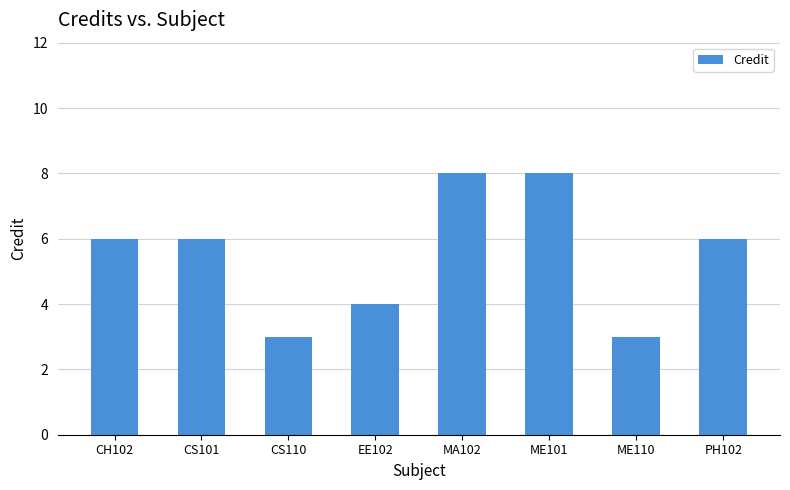

How many bars are there in total?

8